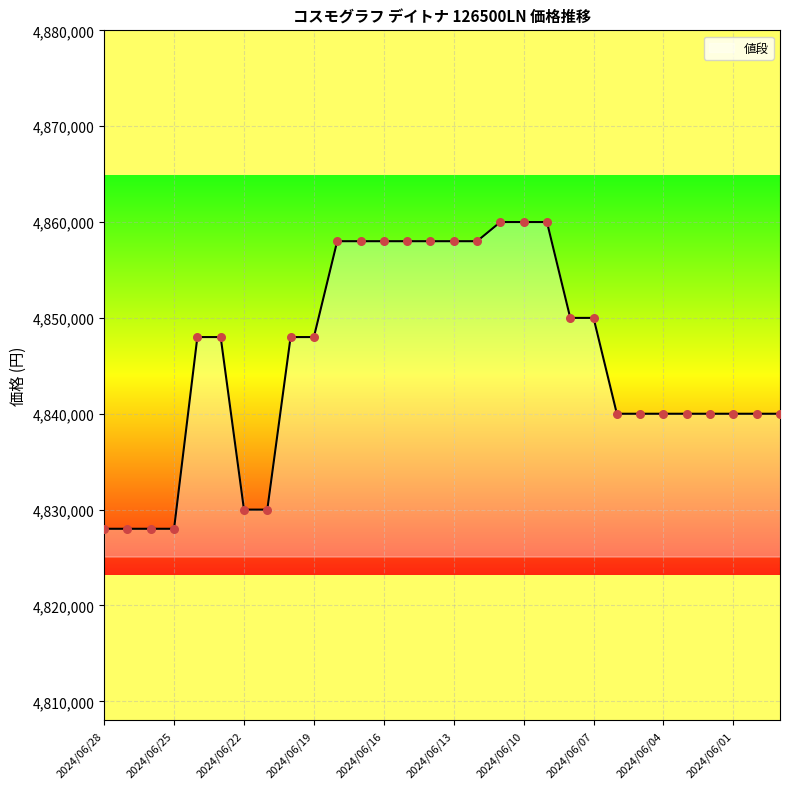

What is the smallest value displayed?

4828000